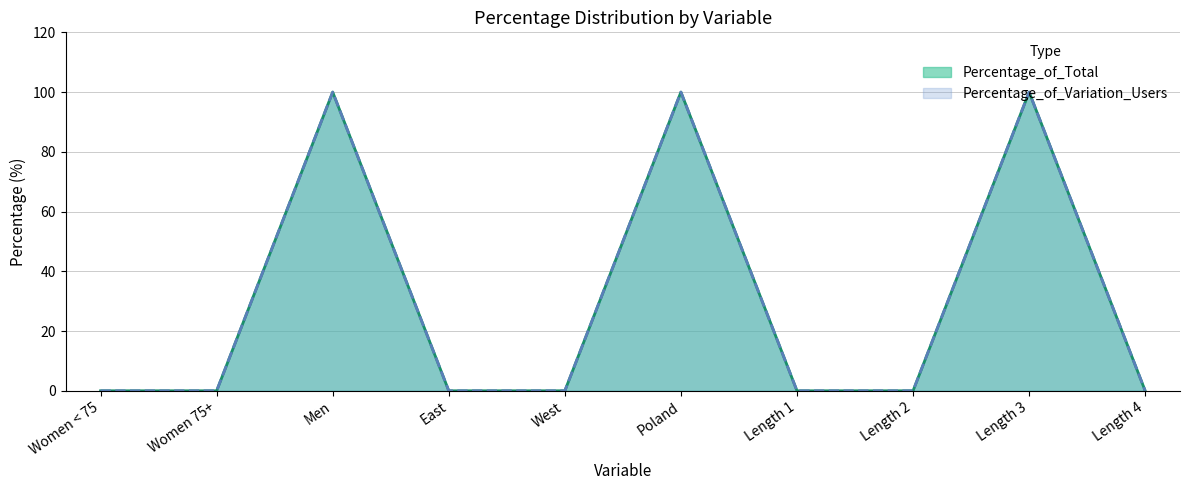

Reading left to right, extract all data points from this chart.

Percentage_of_Total: 0	0	100	0	0	100	0	0	100	0
Percentage_of_Variation_Users: 0	0	100	0	0	100	0	0	100	0